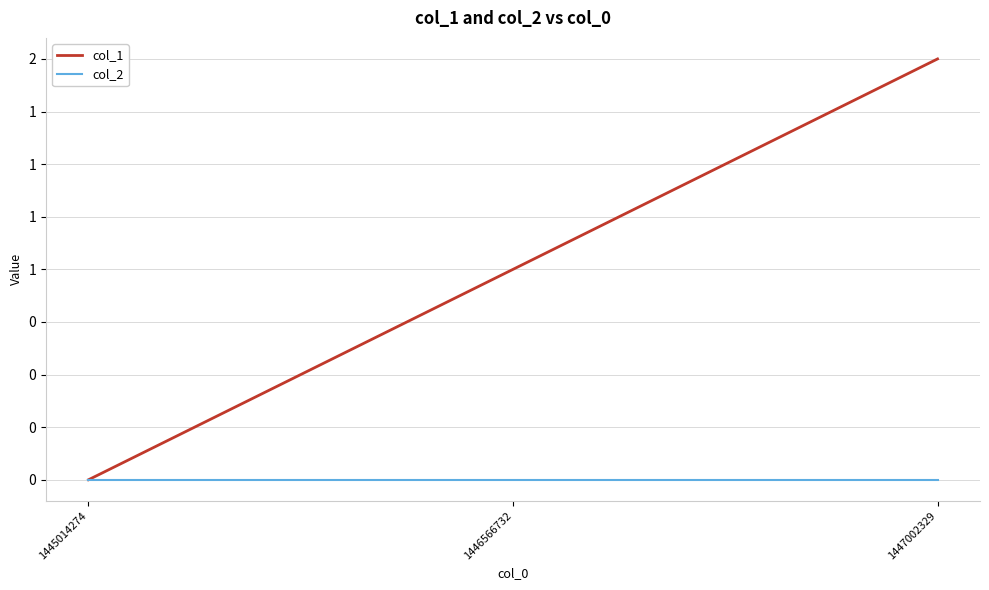

Does the chart display data point markers on the line(s)?

No